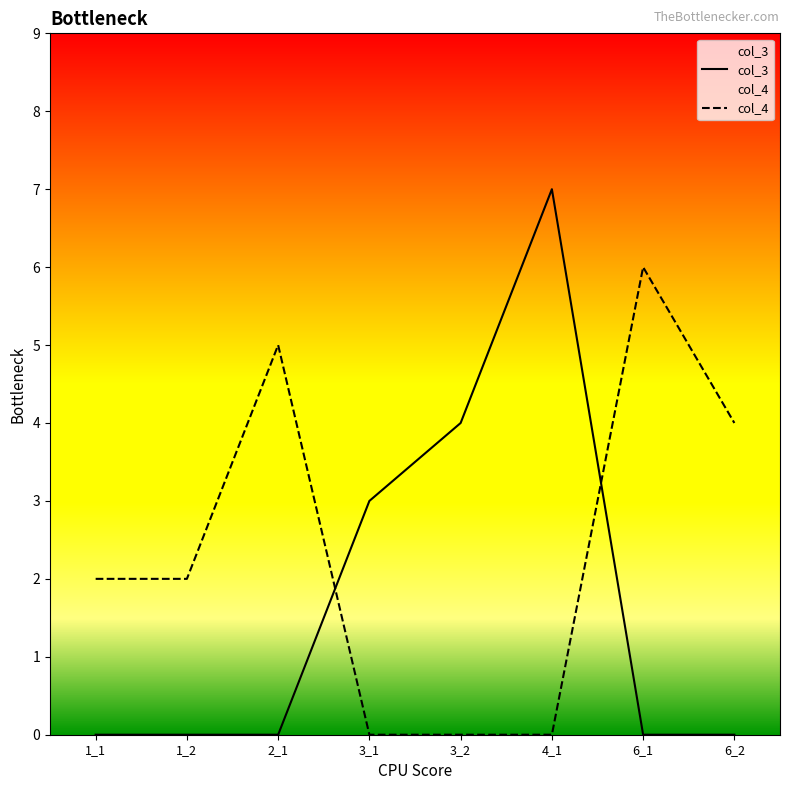

At which category does col_4 reach its first local peak?

2_1